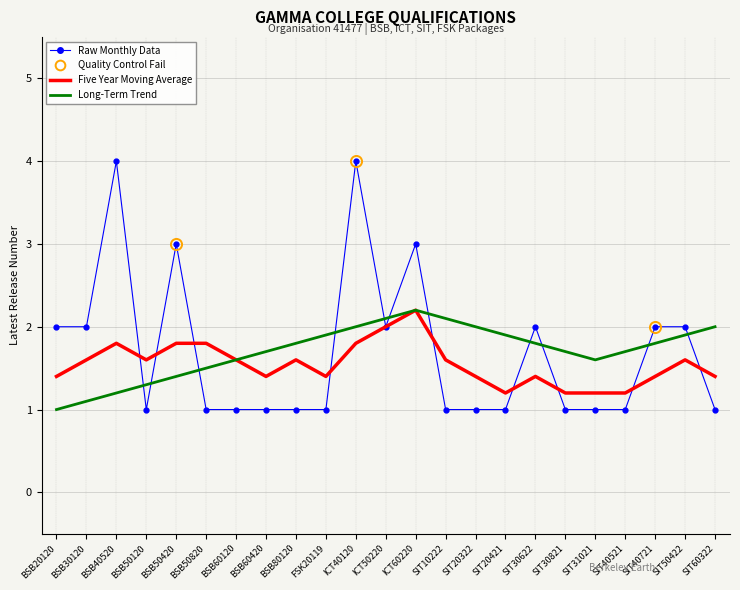

What is the average value of the Latest Release Number series?

1.7